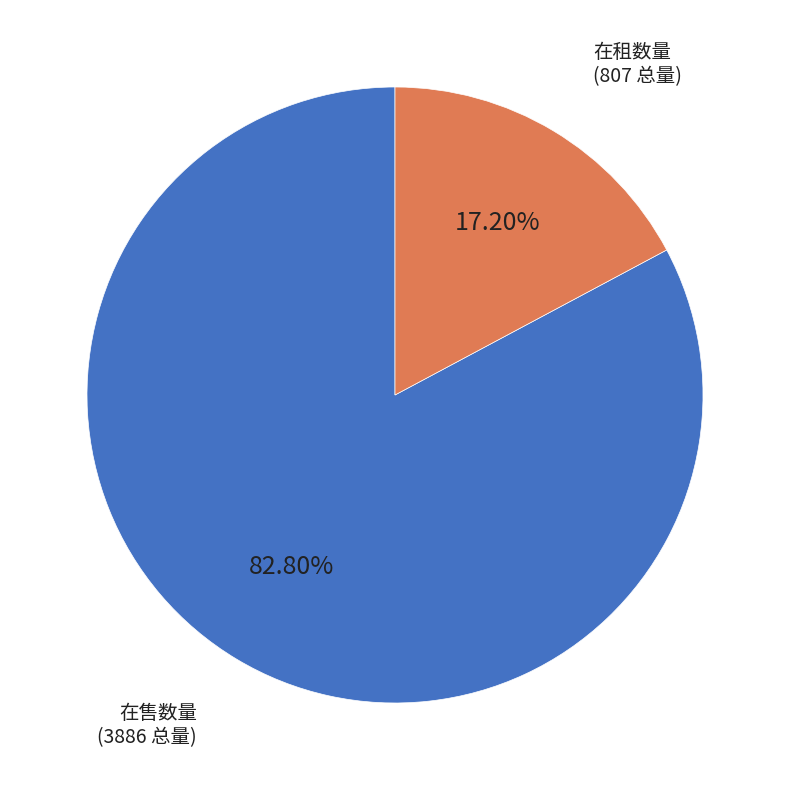

Do 在售数量 and 在租数量 together represent more than half of the pie?

Yes